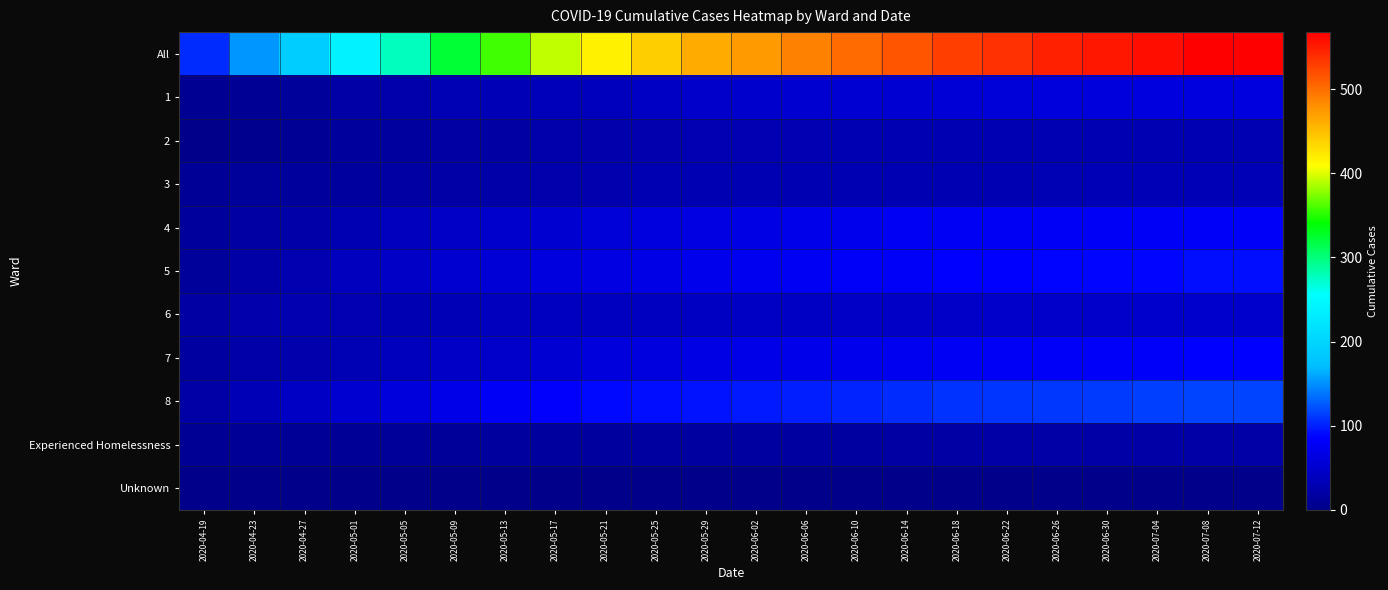

At how many categories does at least one series exceed 219?

19